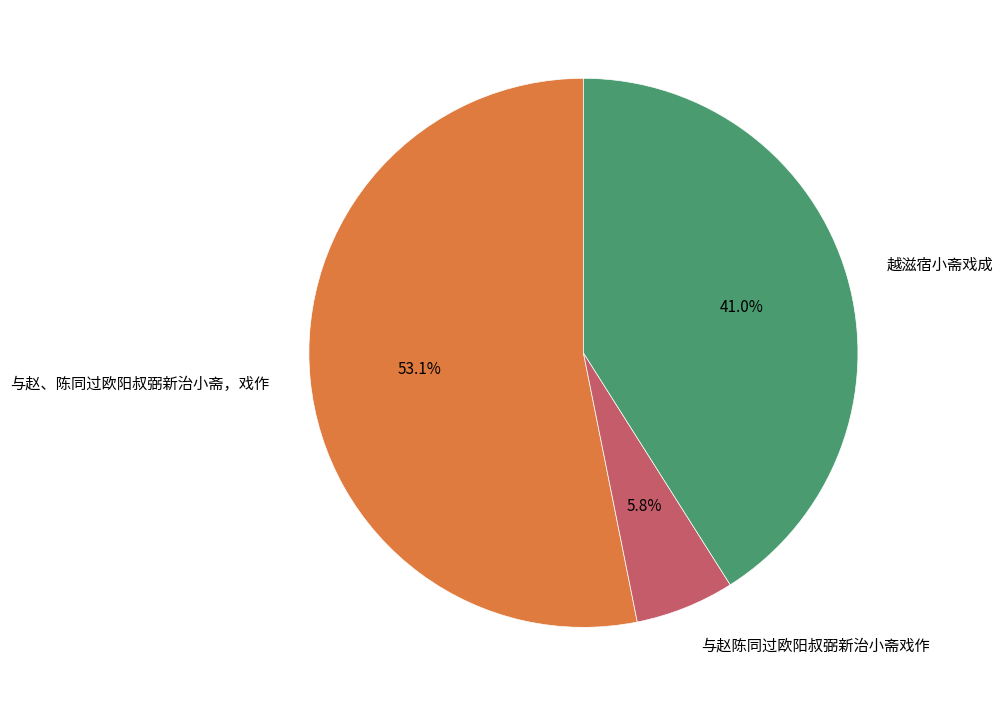

Does 越滋宿小斋戏成 account for over 50% of the chart?

No